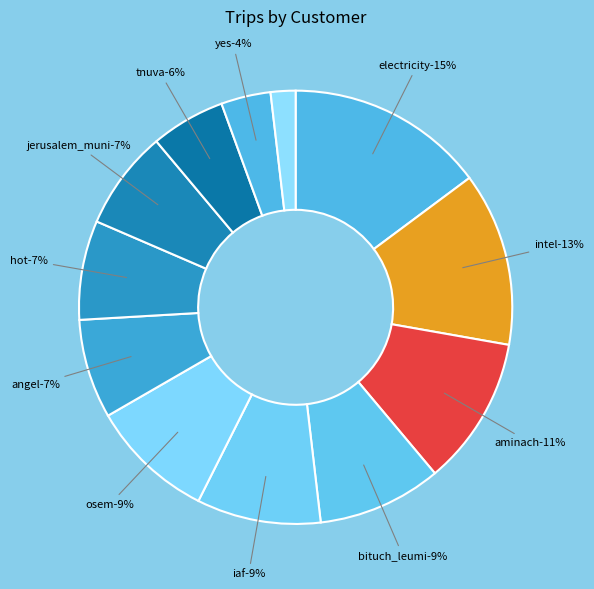

True or false: aminach accounts for 23% of the total.

False